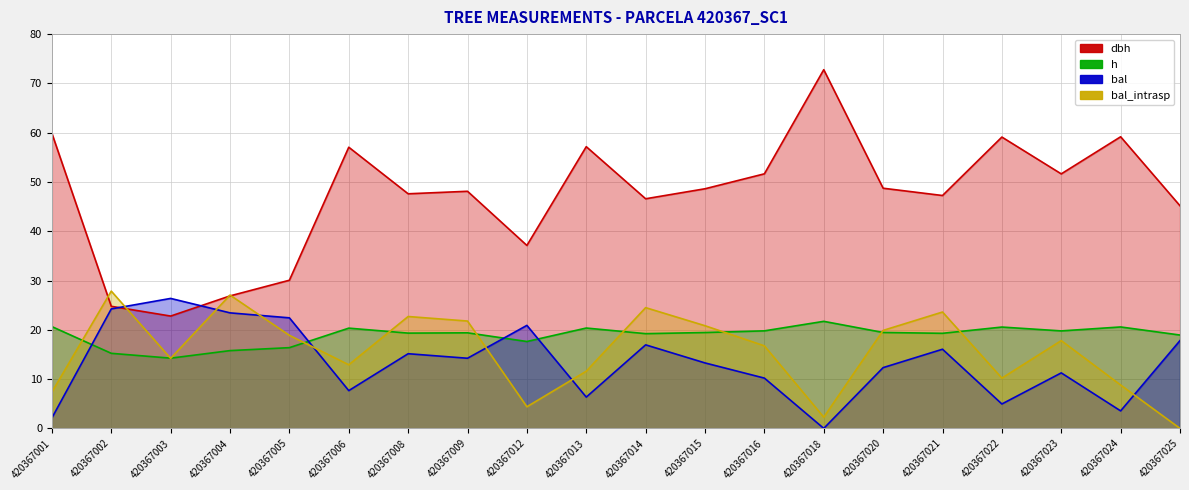

Reading left to right, transcribe all the data shown in this chart.

dbh: 420367001=59.9	420367002=24.8	420367003=22.8	420367004=26.9	420367005=30.1	420367006=57.0	420367008=47.6	420367009=48.1	420367012=37.1	420367013=57.2	420367014=46.6	420367015=48.6	420367016=51.6	420367018=72.8	420367020=48.7	420367021=47.2	420367022=59.1	420367023=51.6	420367024=59.2	420367025=45.2
h: 420367001=20.6	420367002=15.2	420367003=14.2	420367004=15.8	420367005=16.4	420367006=20.3	420367008=19.3	420367009=19.4	420367012=17.6	420367013=20.4	420367014=19.2	420367015=19.4	420367016=19.8	420367018=21.7	420367020=19.5	420367021=19.3	420367022=20.6	420367023=19.8	420367024=20.6	420367025=18.9
bal: 420367001=2.1	420367002=24.2	420367003=26.4	420367004=23.4	420367005=22.4	420367006=7.7	420367008=15.2	420367009=14.2	420367012=20.9	420367013=6.3	420367014=16.9	420367015=13.3	420367016=10.2	420367018=0.0	420367020=12.3	420367021=16.1	420367022=5.0	420367023=11.3	420367024=3.5	420367025=17.8
bal_intrasp: 420367001=7.4	420367002=27.9	420367003=14.2	420367004=27.1	420367005=18.9	420367006=12.9	420367008=22.7	420367009=21.8	420367012=4.4	420367013=11.6	420367014=24.5	420367015=20.8	420367016=16.8	420367018=2.3	420367020=19.9	420367021=23.6	420367022=10.2	420367023=17.8	420367024=8.8	420367025=0.0